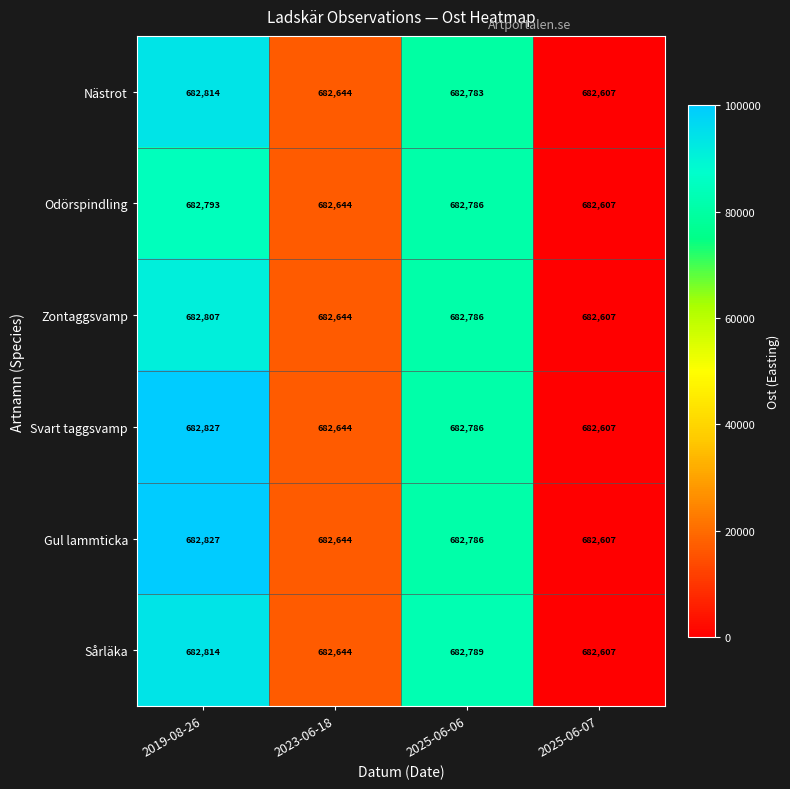

What is the greatest value displayed?

682827